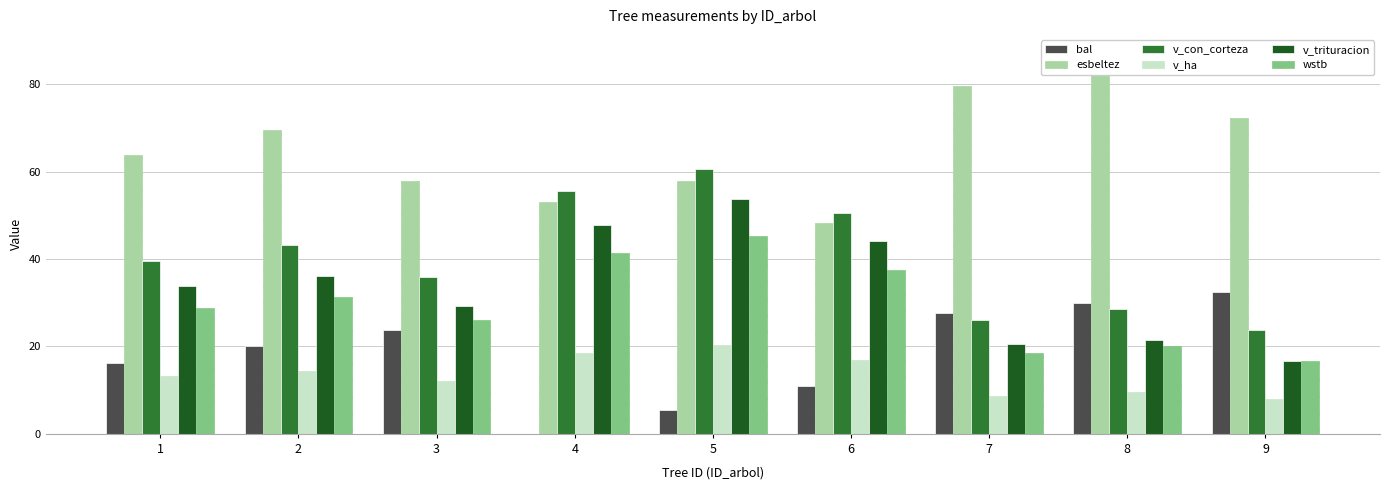

Is it true that bal equals 30.0 at 8?

True